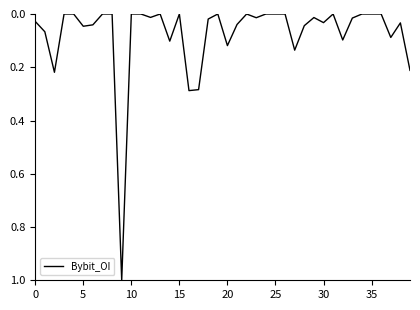

What is the greatest value displayed?

1.0